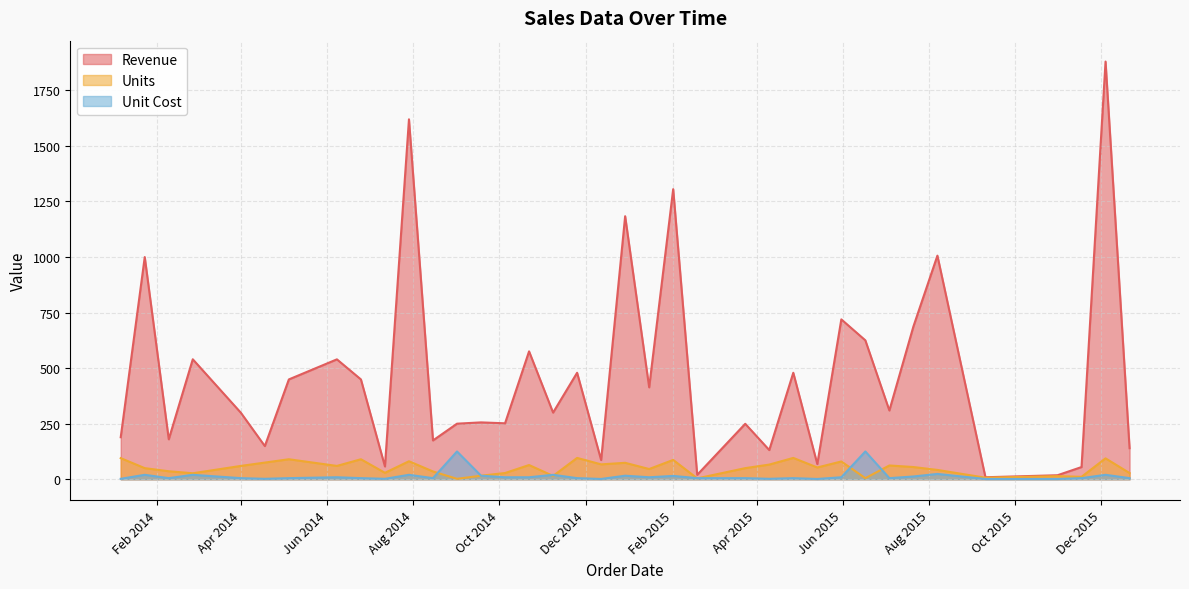

How many data points does each series have?

37